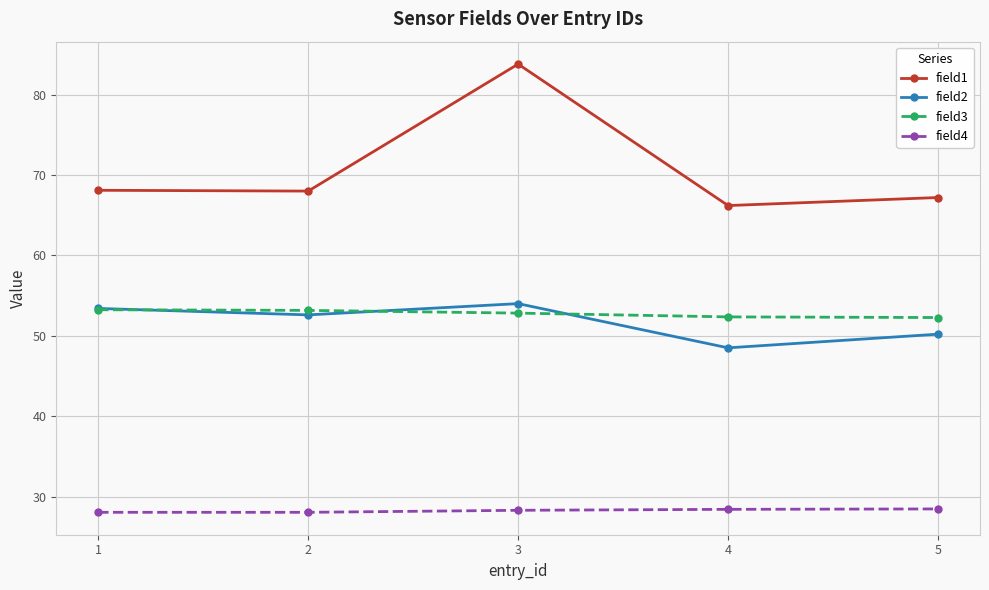

Is it true that field3 equals 14.5 at 3?

False